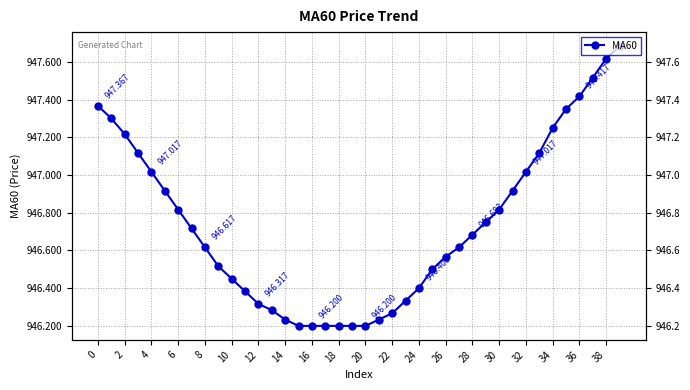

Between 2 and 8, which is larger?

2